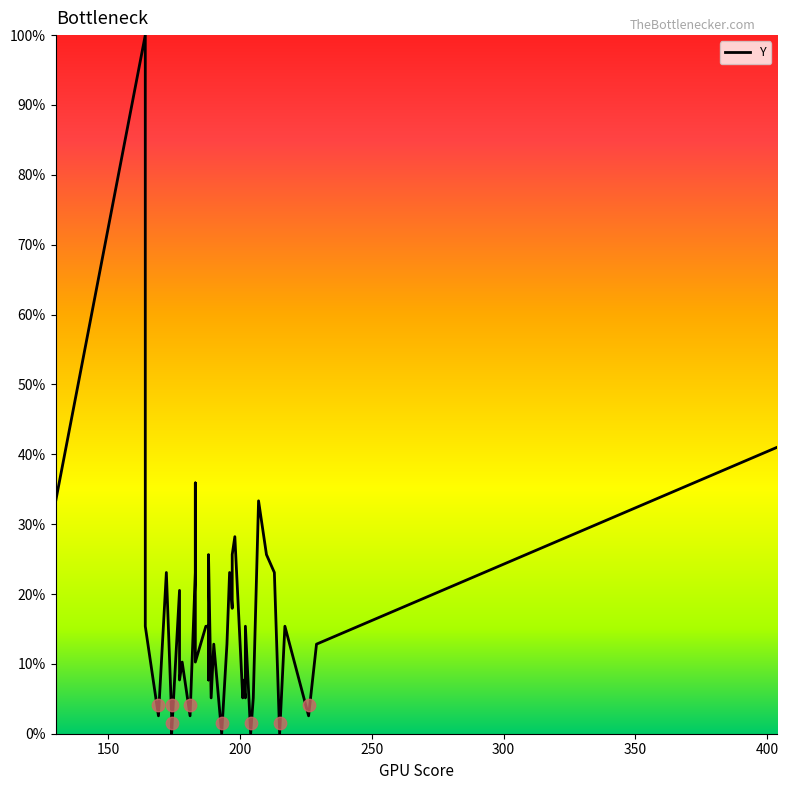

Between 300 and 250, which is larger?

300